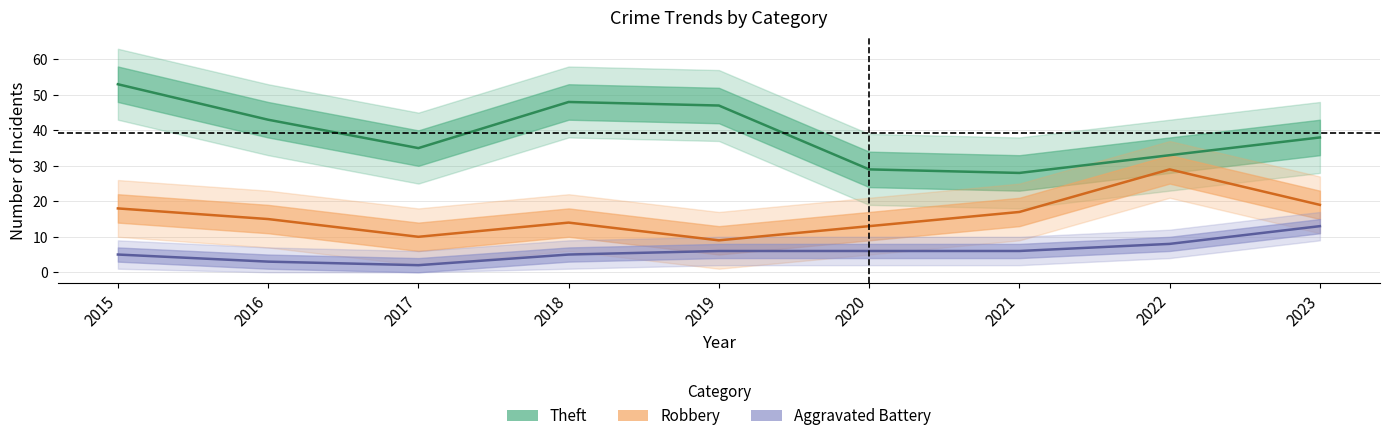

True or false: Aggravated Battery and Robbery intersect in this chart.

False